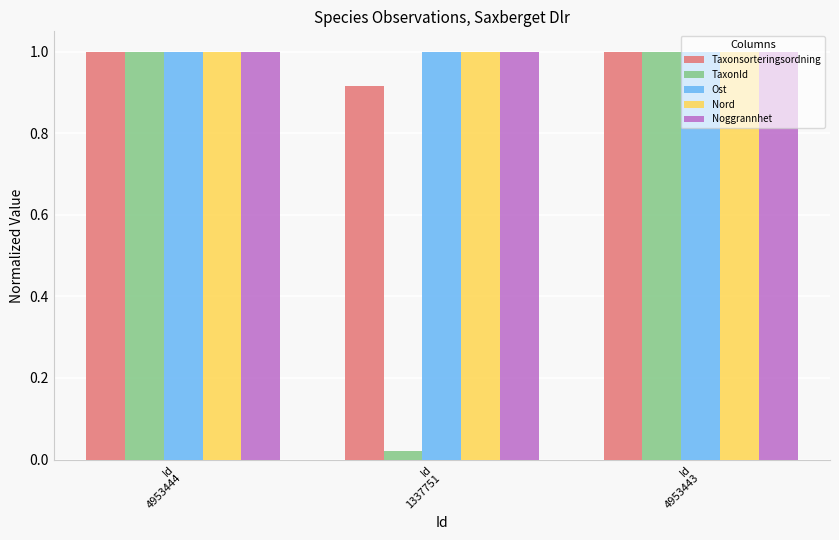

At how many categories does at least one series exceed 0?

3